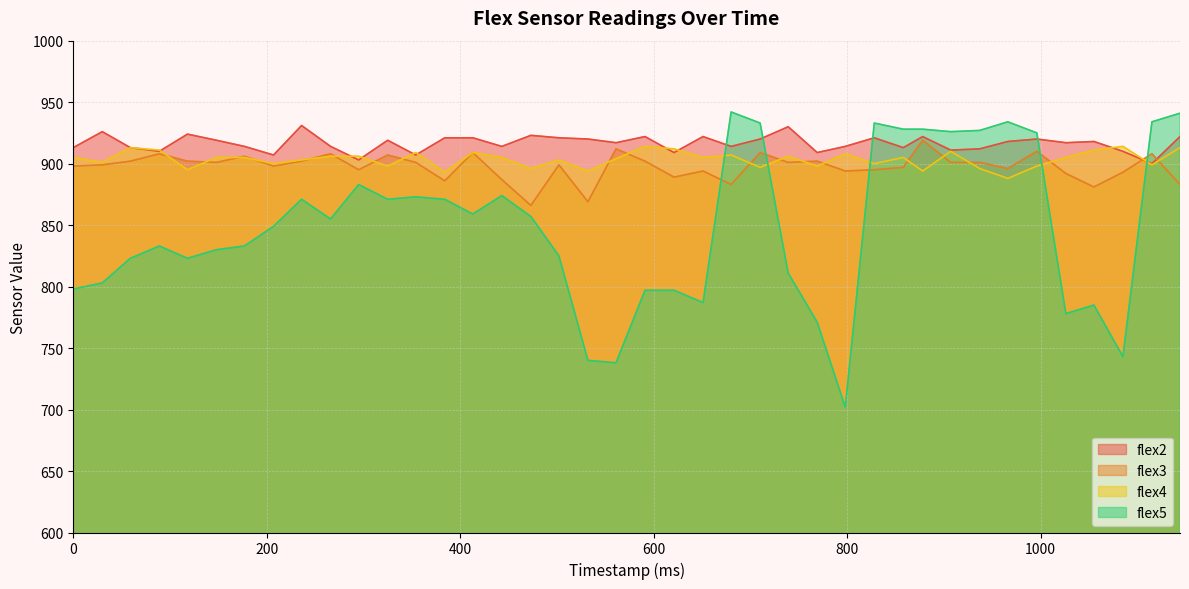

What is the difference between the second highest and second lowest values in the flex5 series?

203